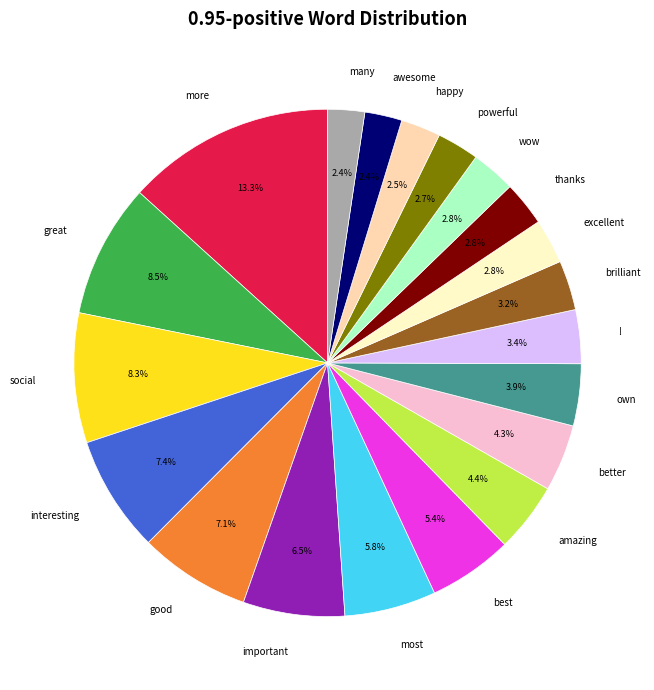

Which slice is the largest?

more